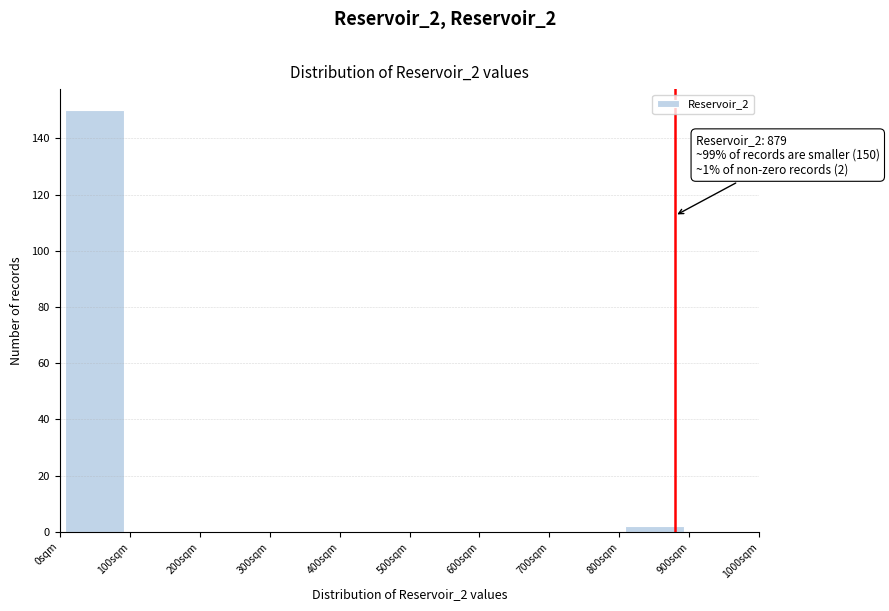

Which range on the x-axis has the tallest bar?

0 to 100